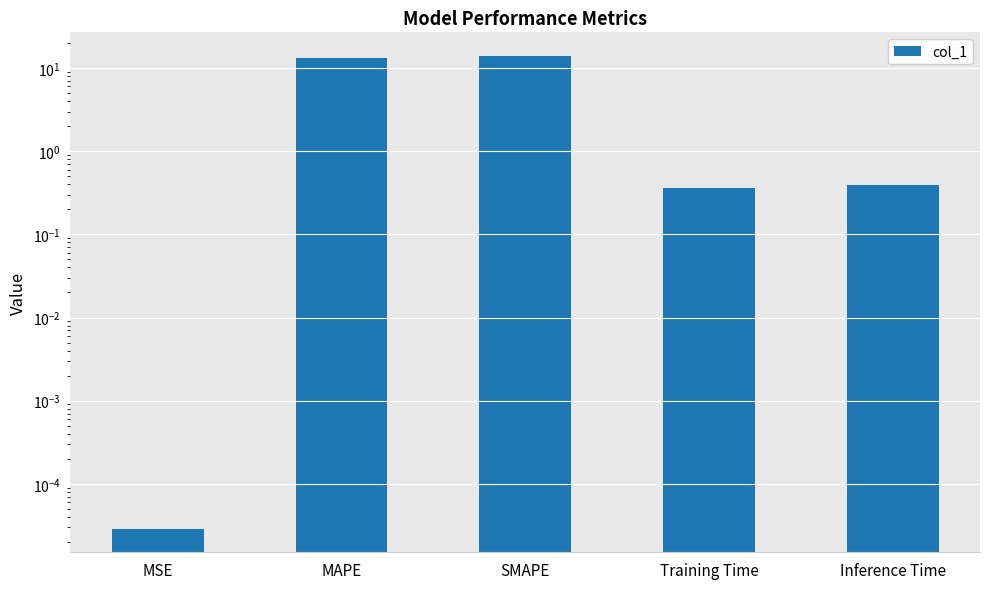

Rank the categories by value from highest to lowest.

SMAPE, MAPE, Inference Time, Training Time, MSE